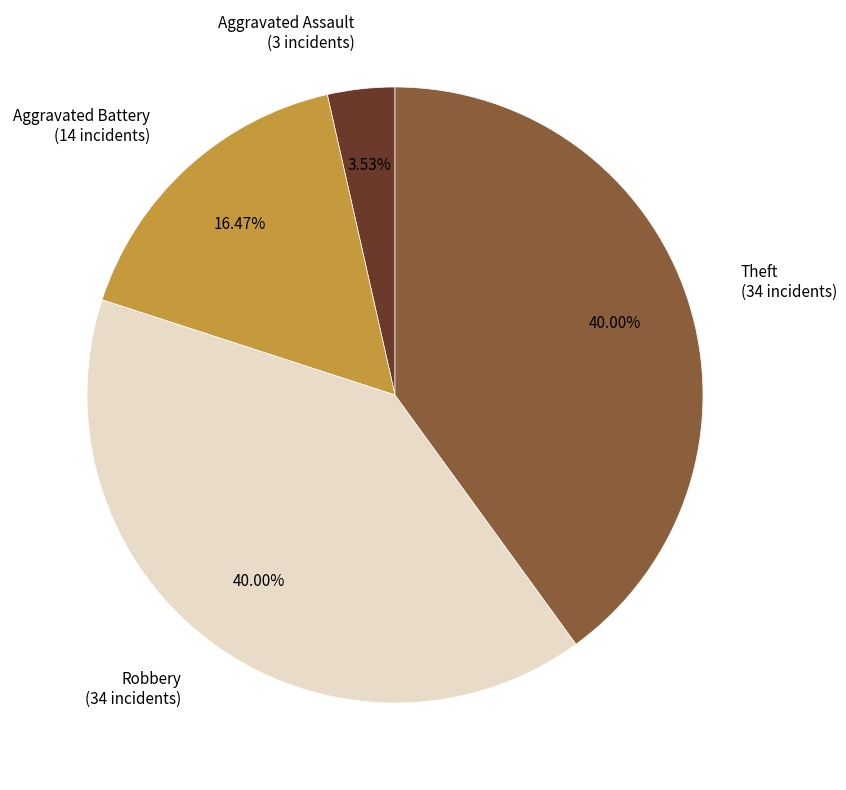

Between Aggravated Battery (14 incidents) and Theft (34 incidents), which is larger?

Theft (34 incidents)